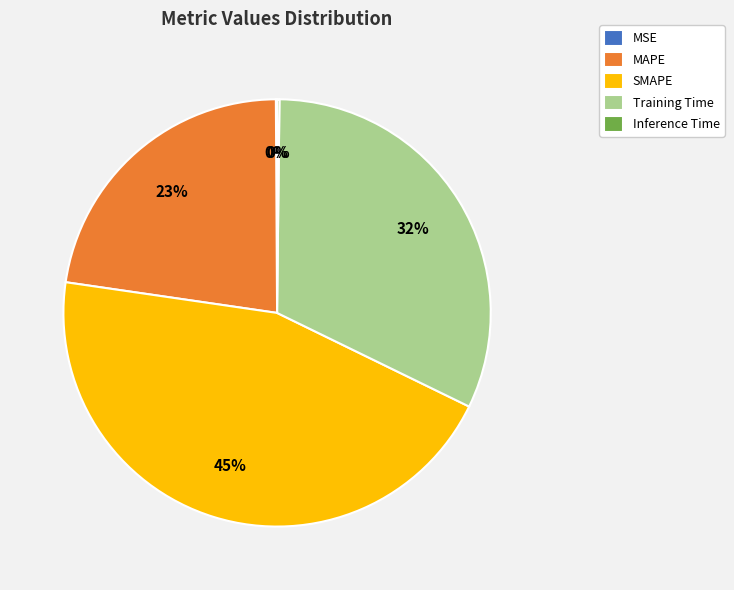

Is there a majority slice in this chart?

No